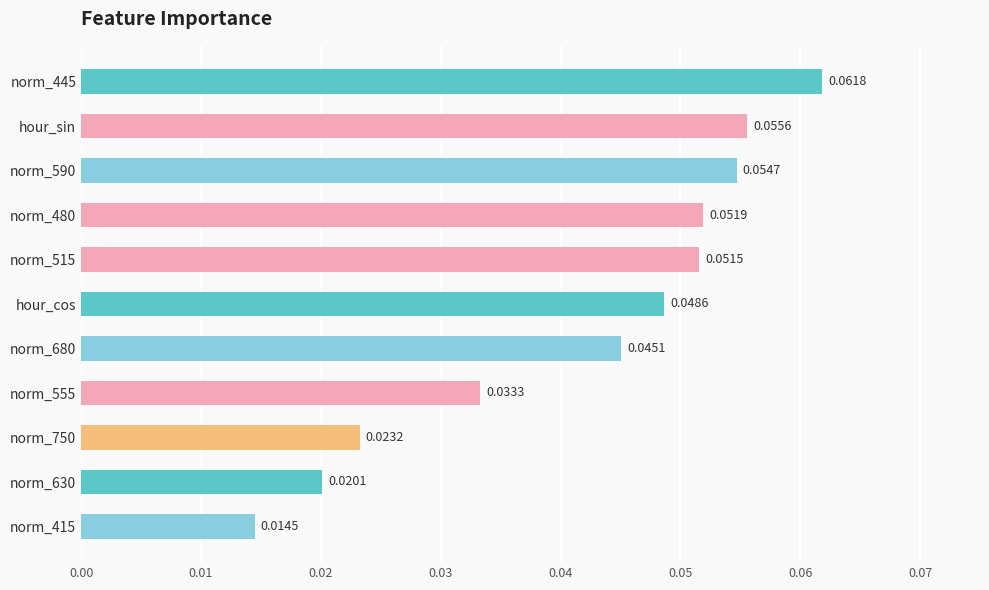

Rank the categories by value from lowest to highest.

norm_415, norm_630, norm_750, norm_555, norm_680, hour_cos, norm_515, norm_480, norm_590, hour_sin, norm_445